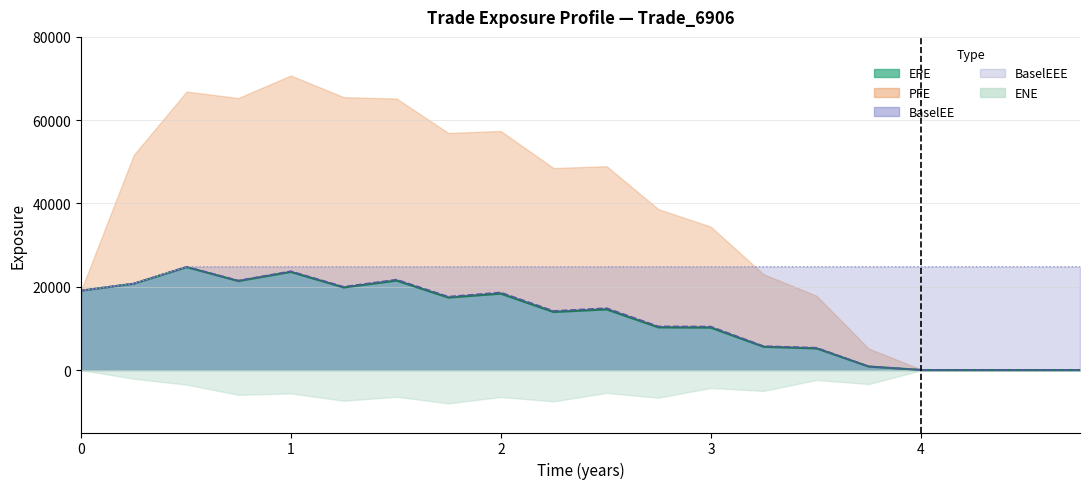

Is the value of BaselEE at 2.50275 greater than the value of EPE at 1.25069?

No